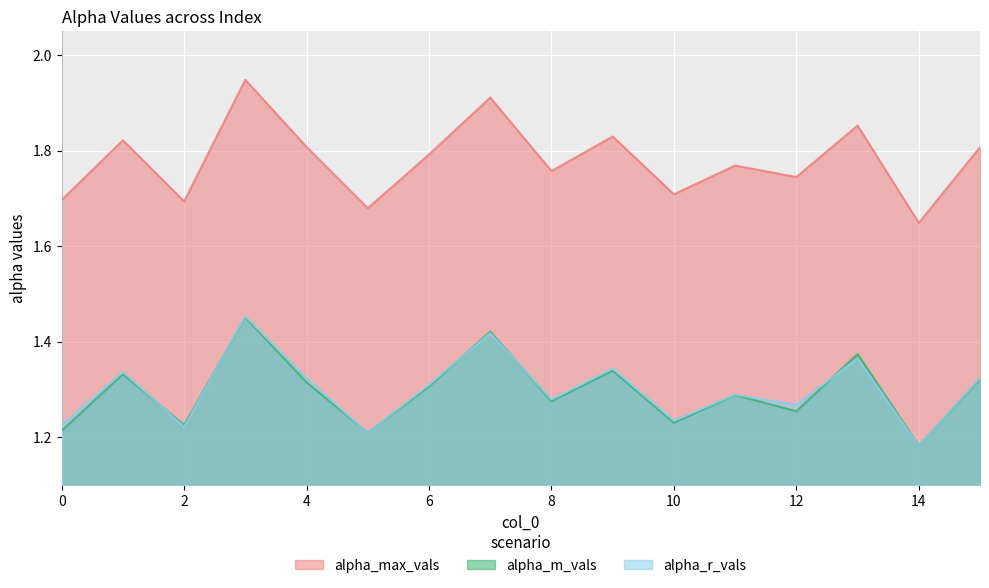

How many categories are shown in the chart?

16